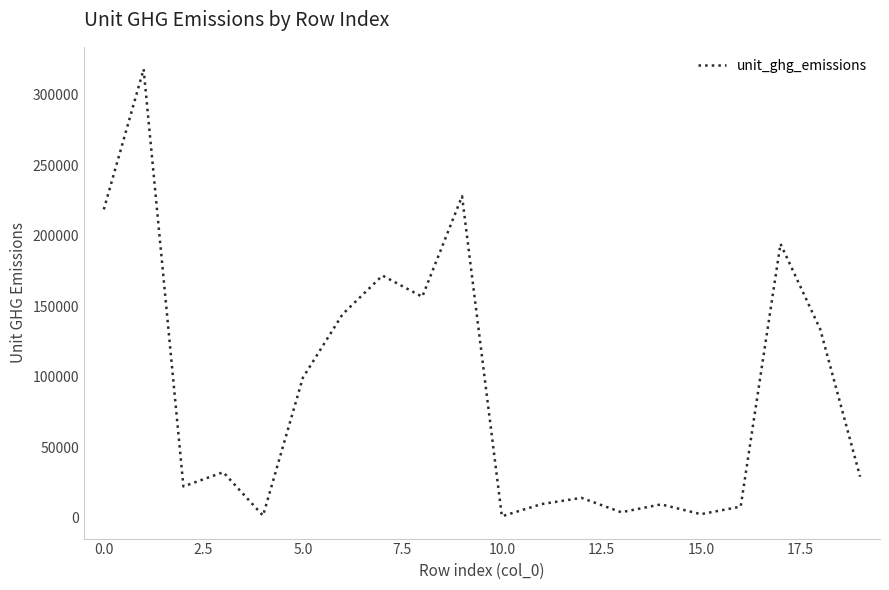

What is the difference between the maximum and minimum values?

316928.3